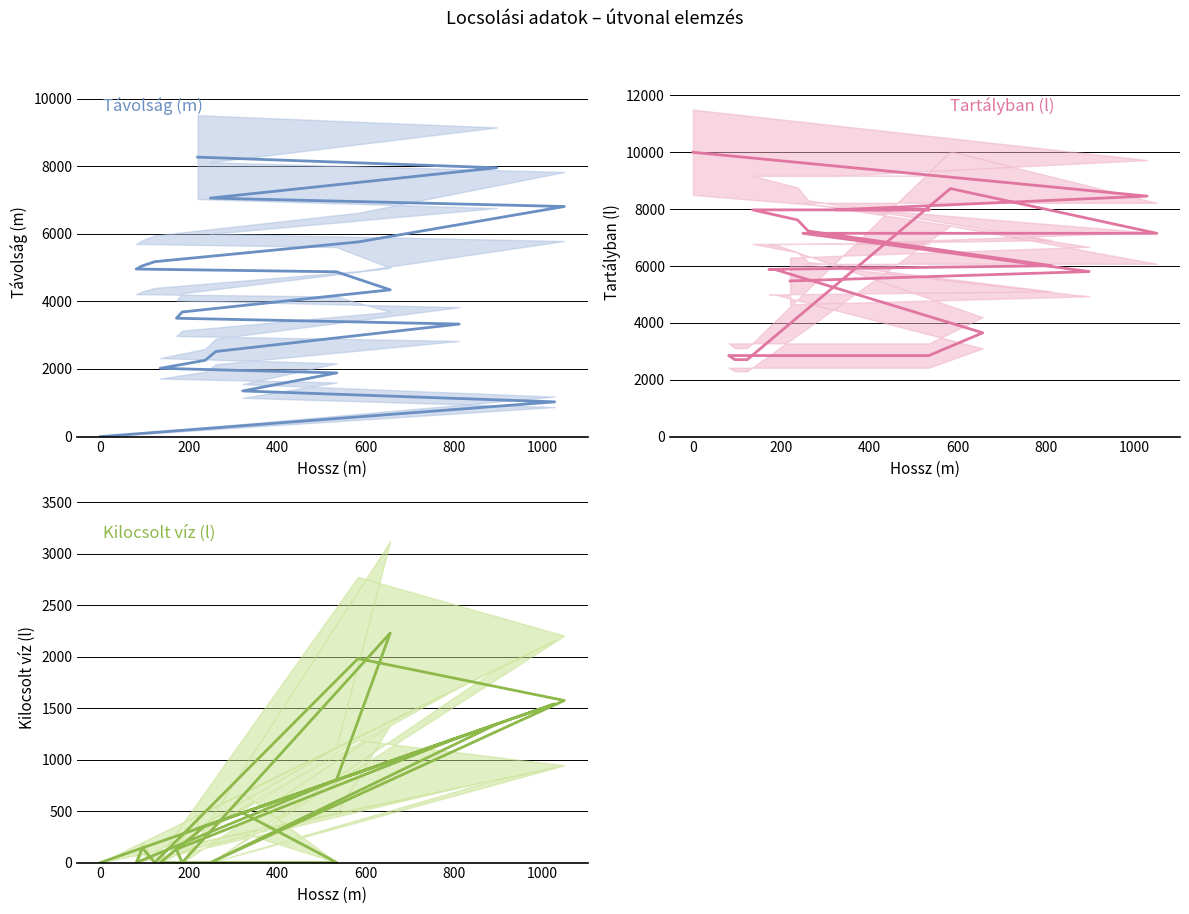

What is the value of the Távolság (m) point at the 18th from the left?

7058.0